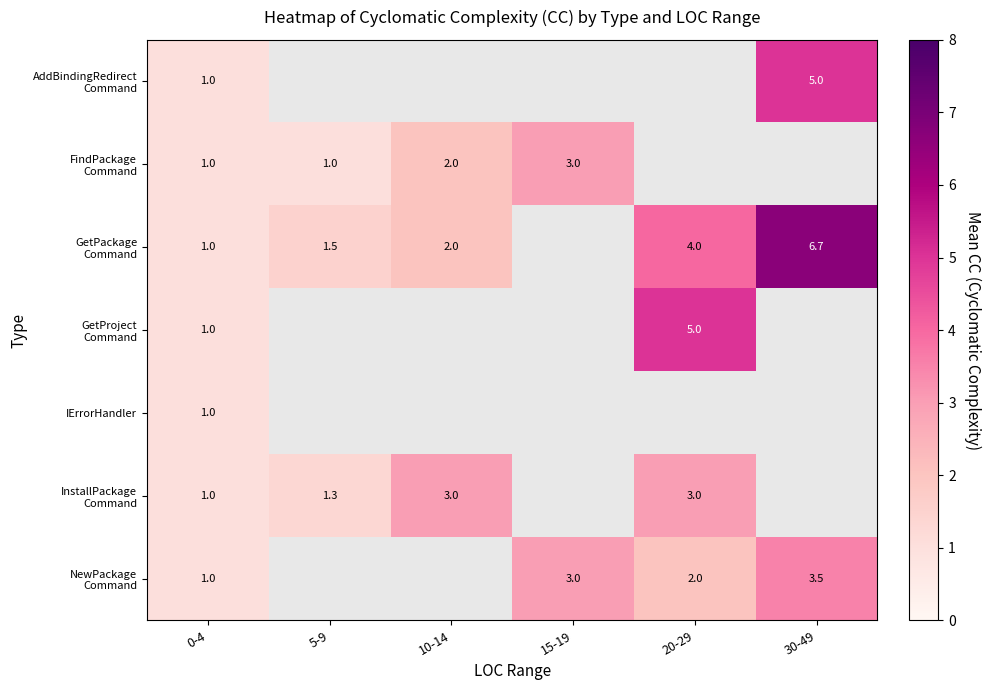

How many distinct data groups are displayed?

7